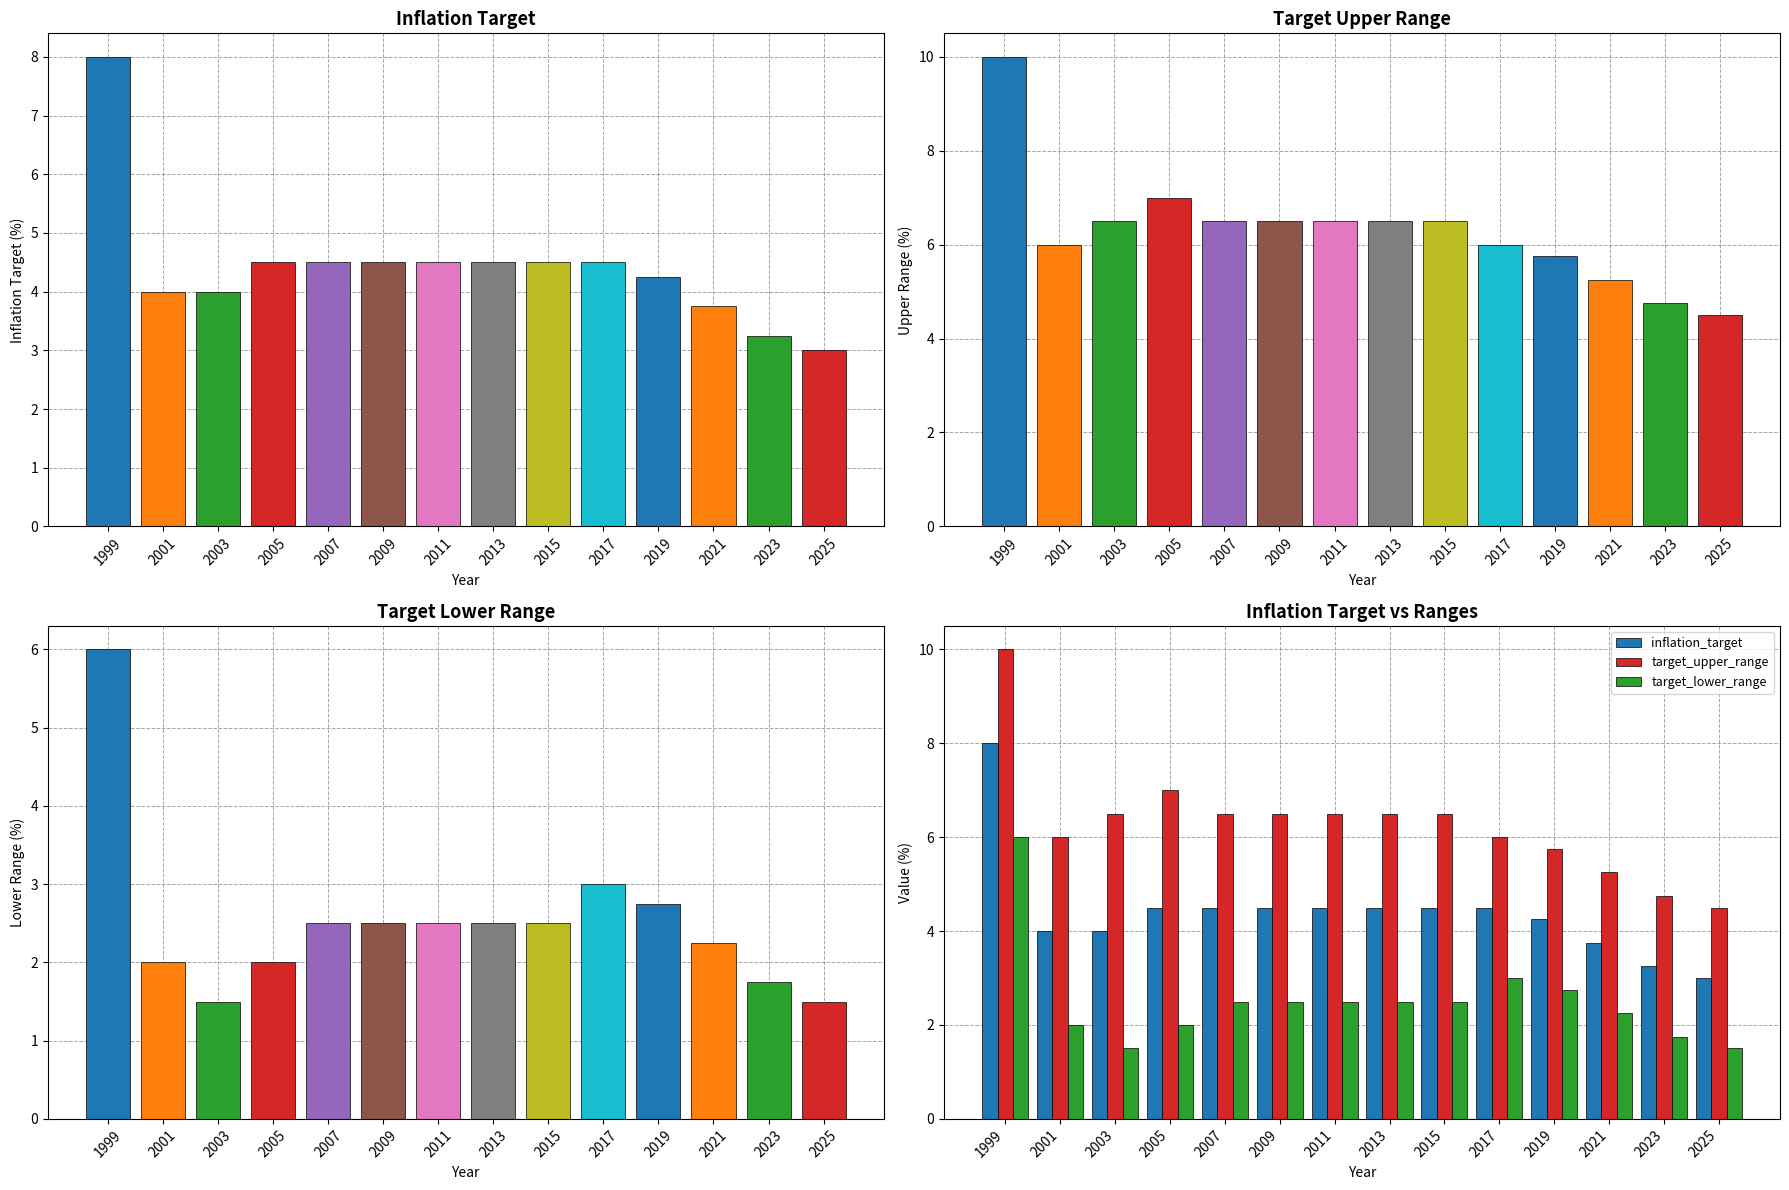

What is the sum of all target_lower_range values?

35.2